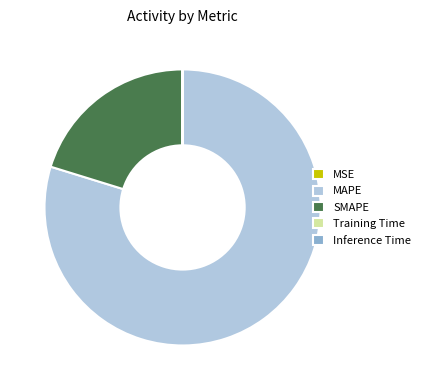

Which slice is the largest?

MAPE